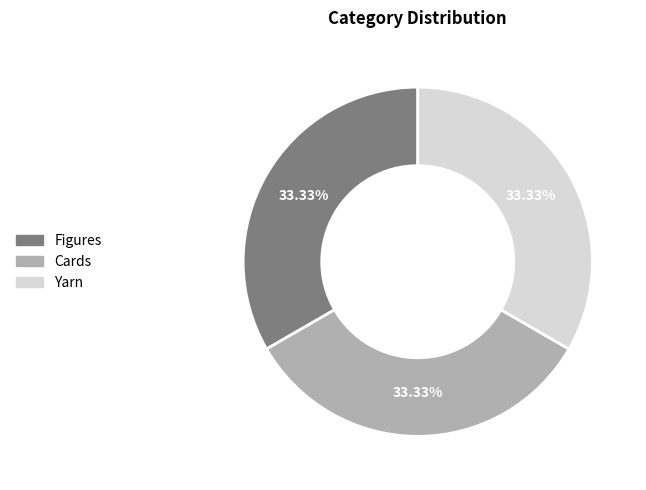

Combined, do Figures and Yarn account for over 50%?

Yes